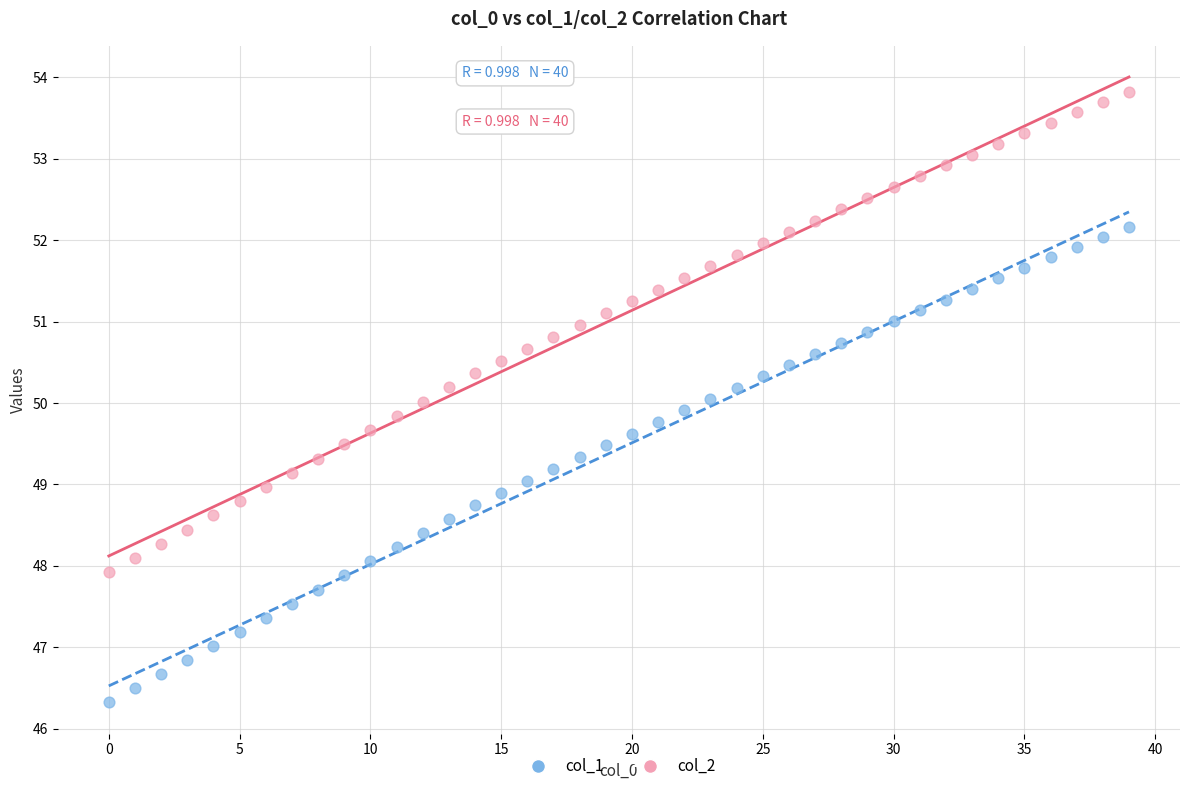

Which series has the widest spread of Y values?

col_2